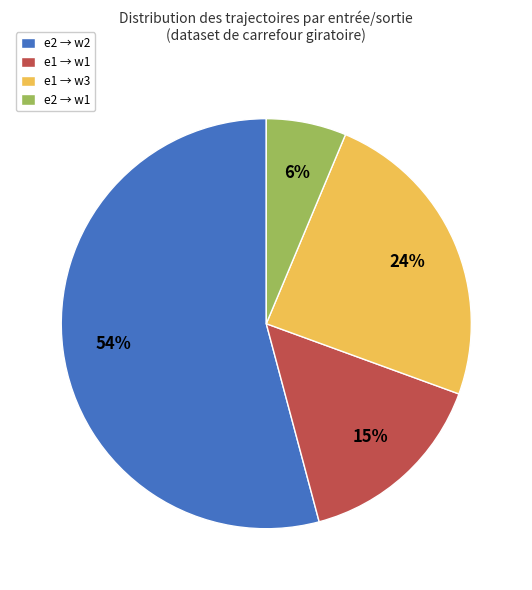

What is the largest slice in the pie chart?

e2 → w2